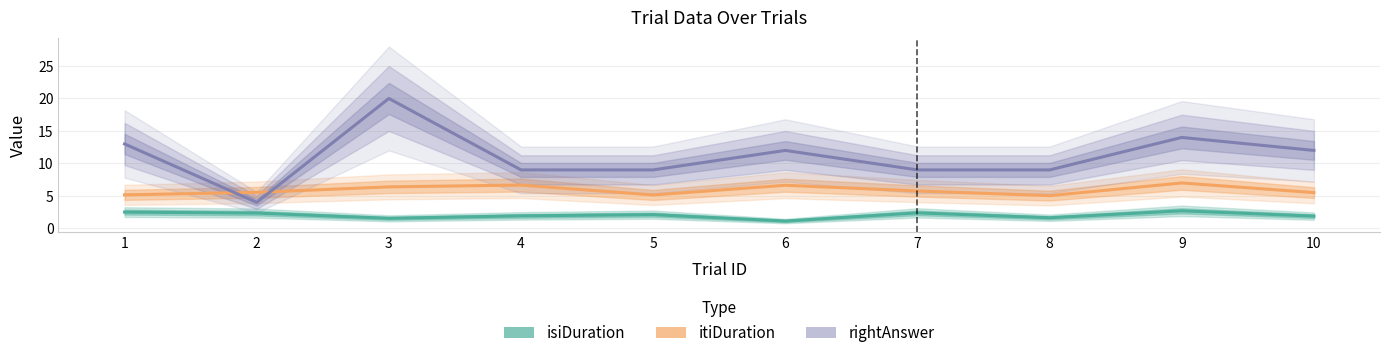

True or false: itiDuration and isiDuration cross at least once.

False